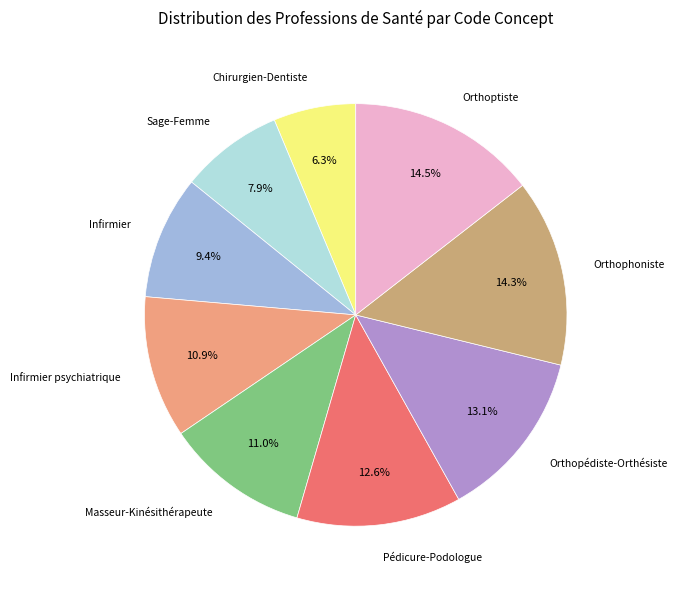

To the nearest percent, what portion does Infirmier psychiatrique represent?

11%